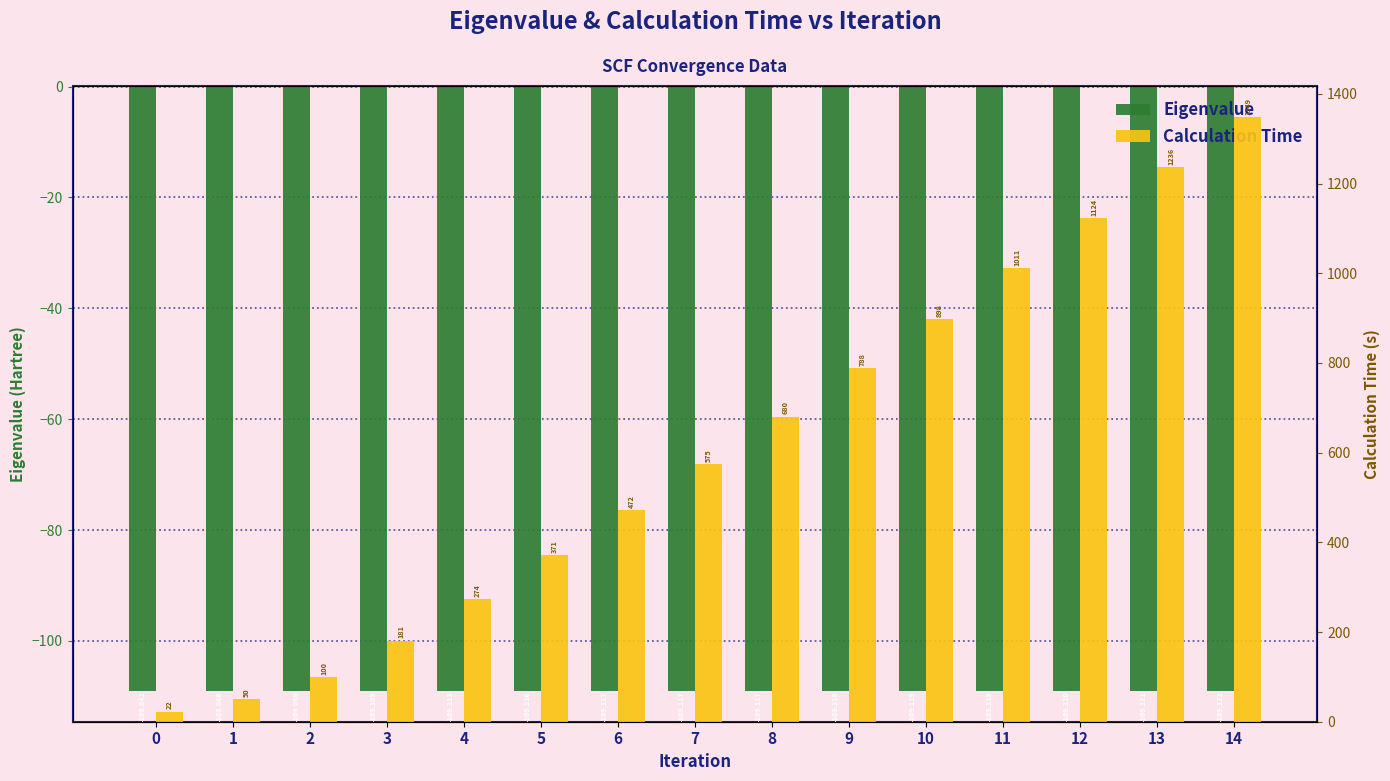

What is the maximum value shown in the chart?

1349.0